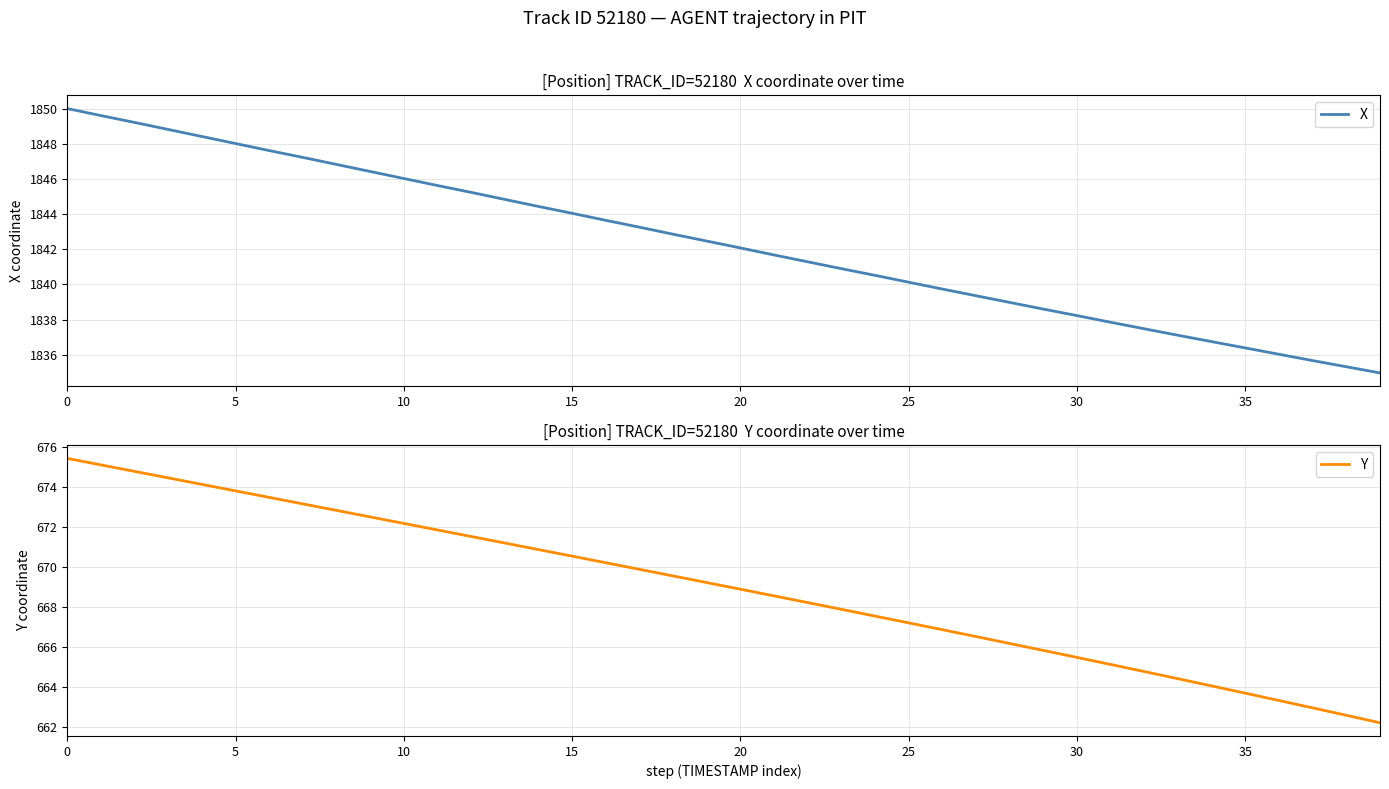

How many series are shown in this chart?

2